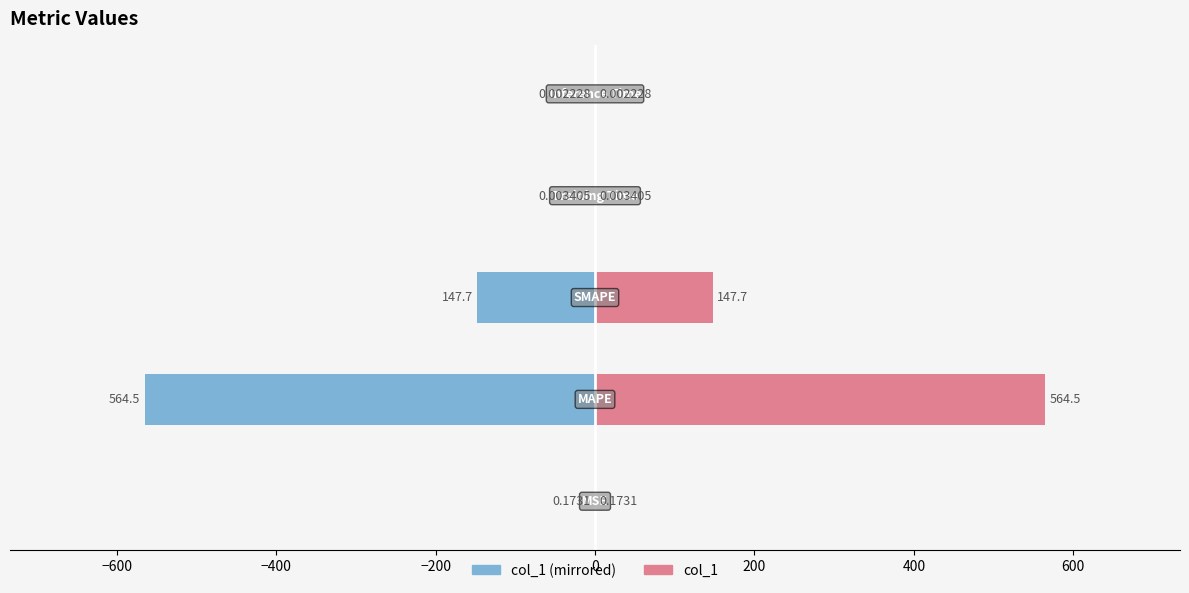

What is the maximum value shown in the chart?

564.5